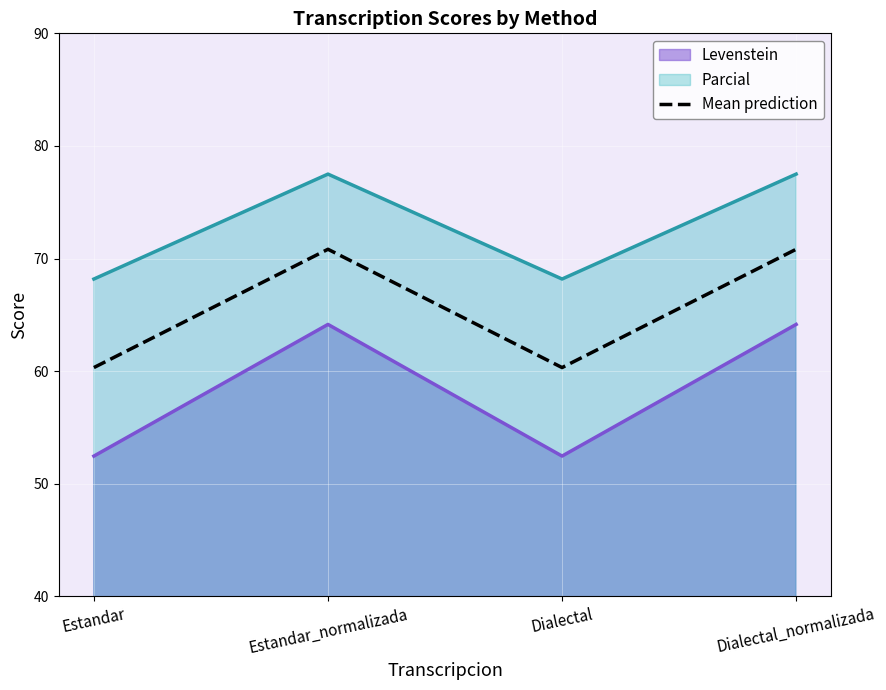

How many points are higher than both their immediate neighbors (excluding endpoints)?

1